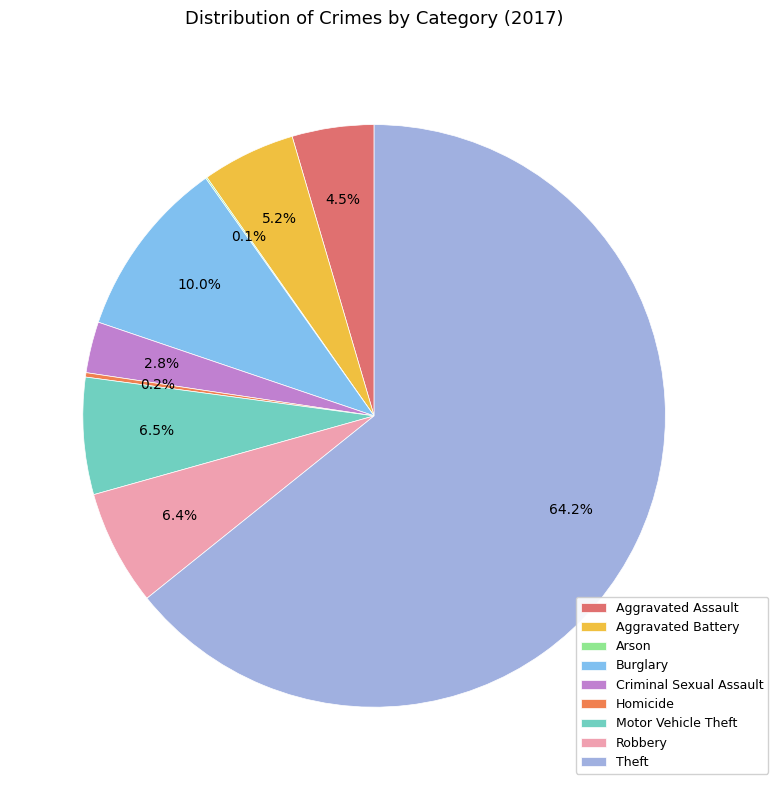

To the nearest percent, what percentage of the pie is Aggravated Assault?

5%